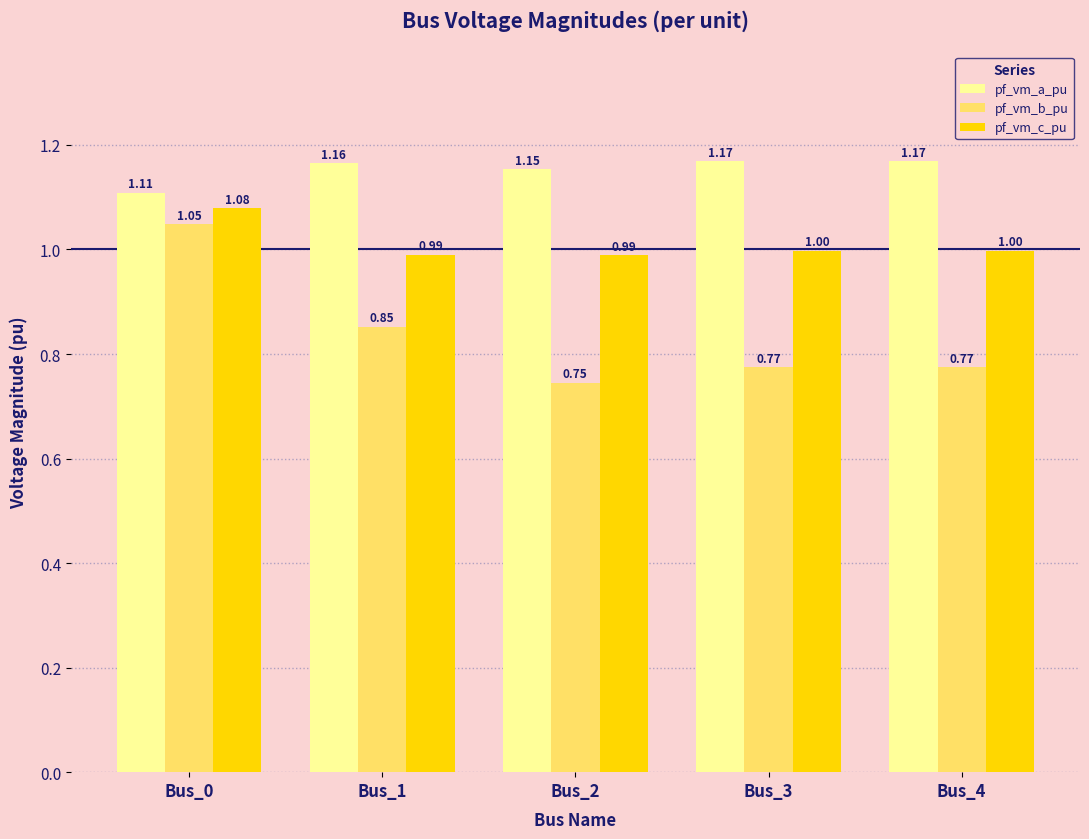

What is the spread (max minus min) of values at Bus_4?

0.4